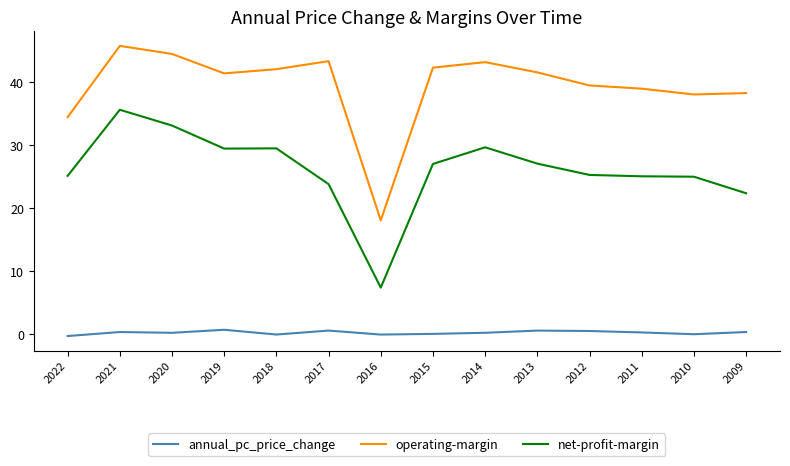

At which category is the sum across all series the highest?

2021